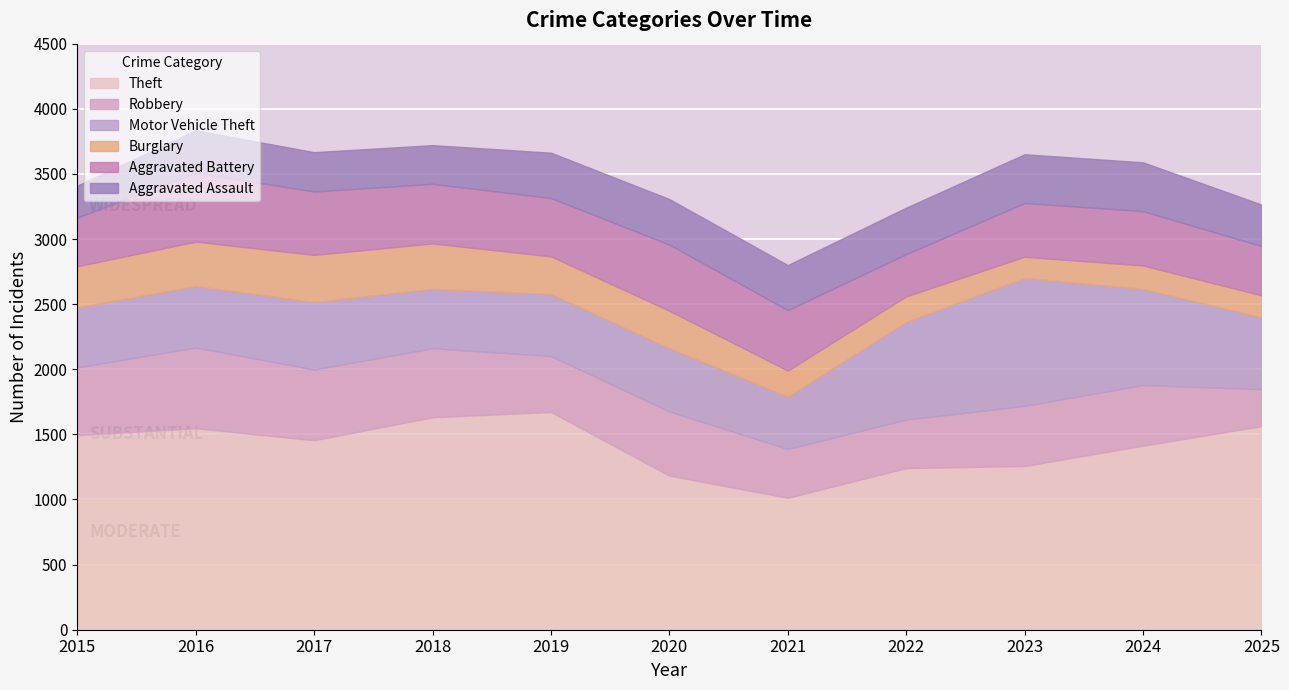

Where is Motor Vehicle Theft nearest to the value 693?

2024